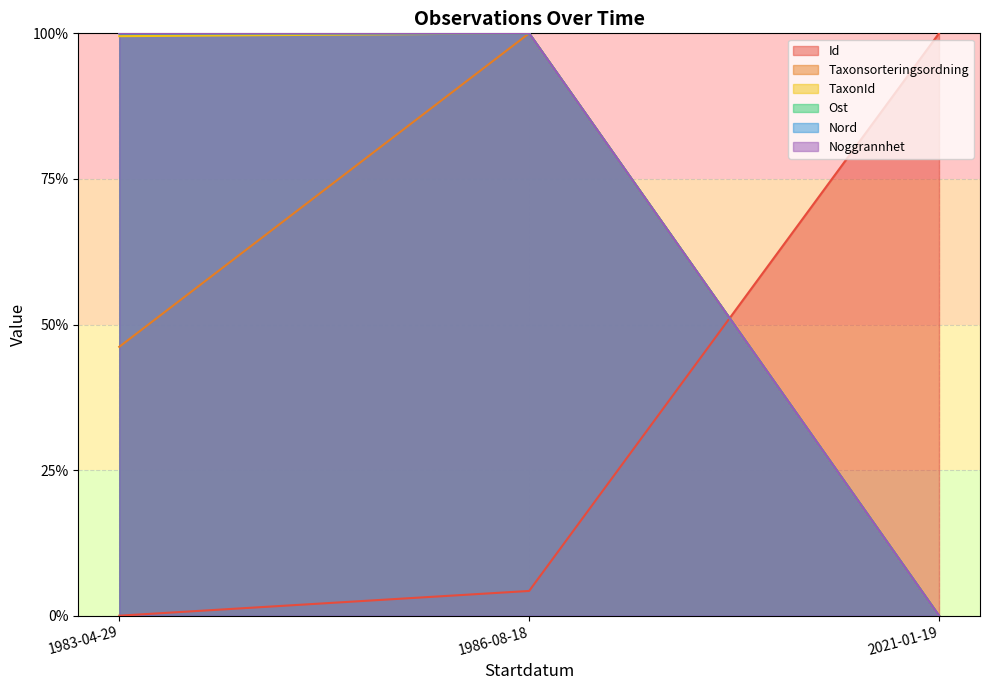

What are all the series names shown in the legend?

Id, Taxonsorteringsordning, TaxonId, Ost, Nord, Noggrannhet